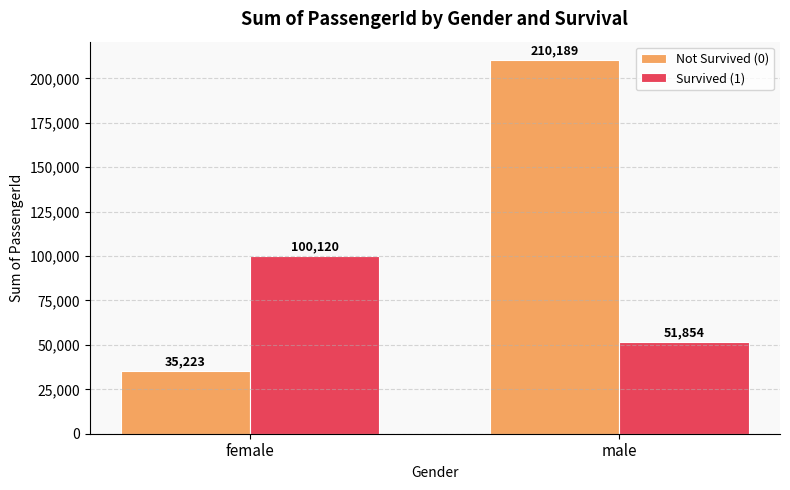

Between female and male, which series saw the biggest shift?

Not Survived (0)